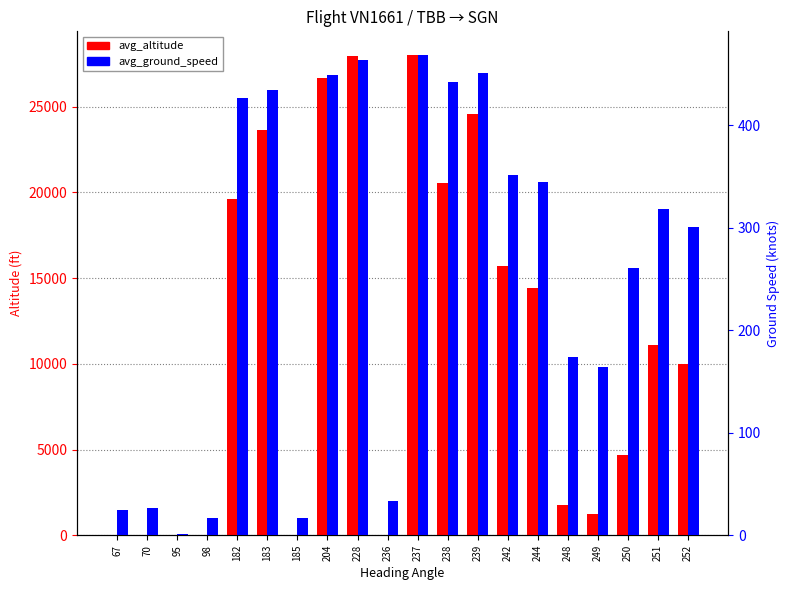

List the series in order of their overall mean, highest first.

avg_altitude, avg_ground_speed